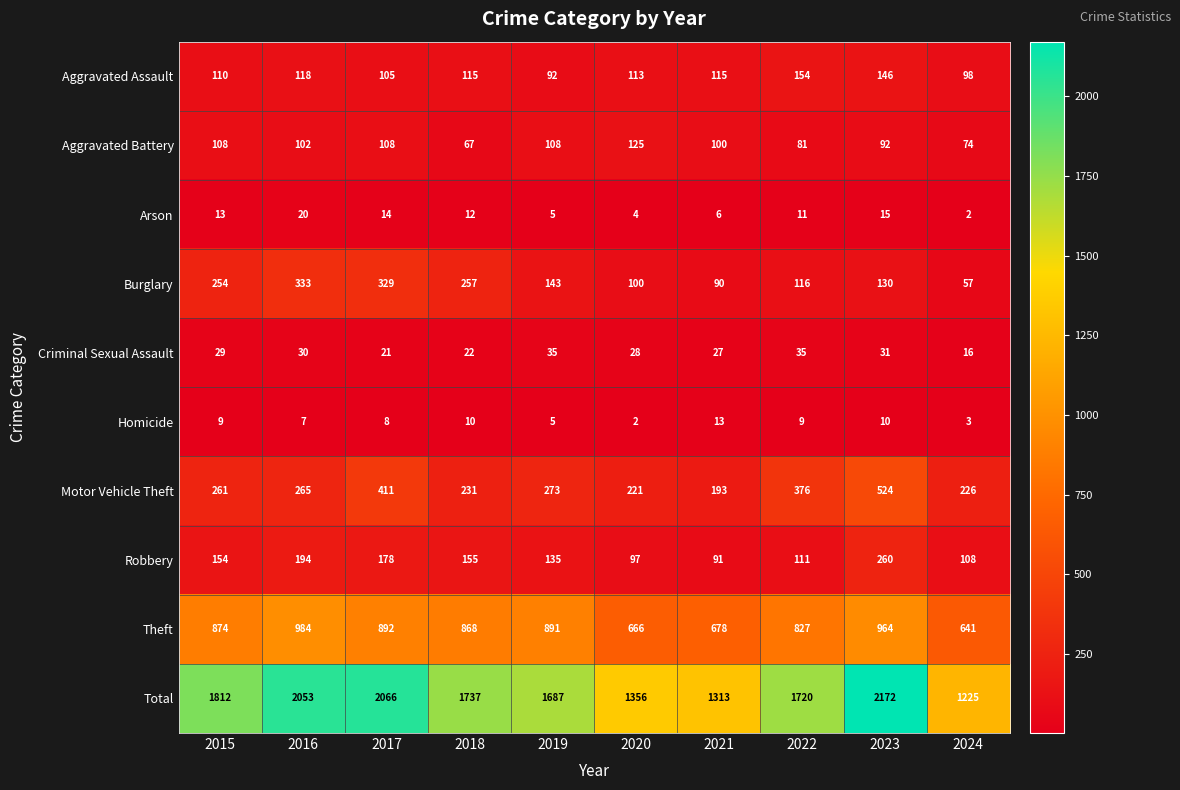

At which category does the chart reach its peak across all series?

2023